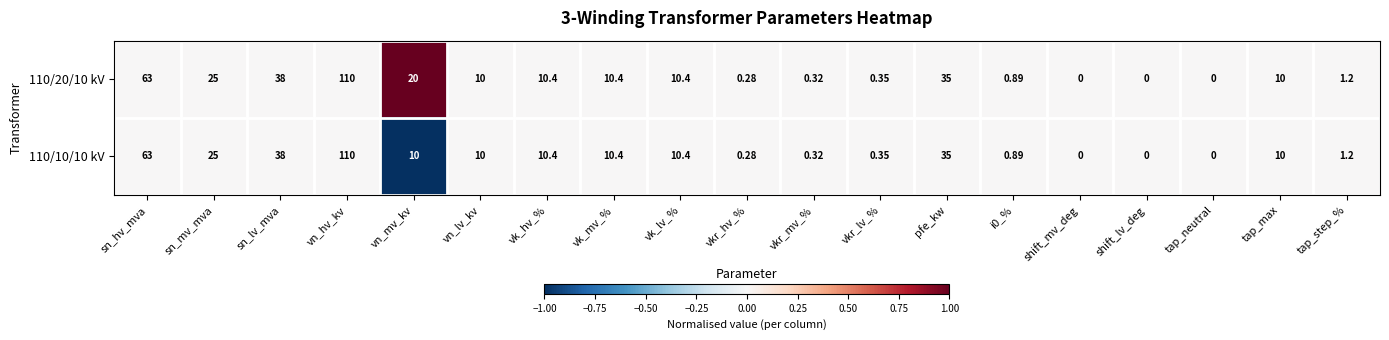

Where does the 110/20/10 kV series first go above 10?

sn_hv_mva